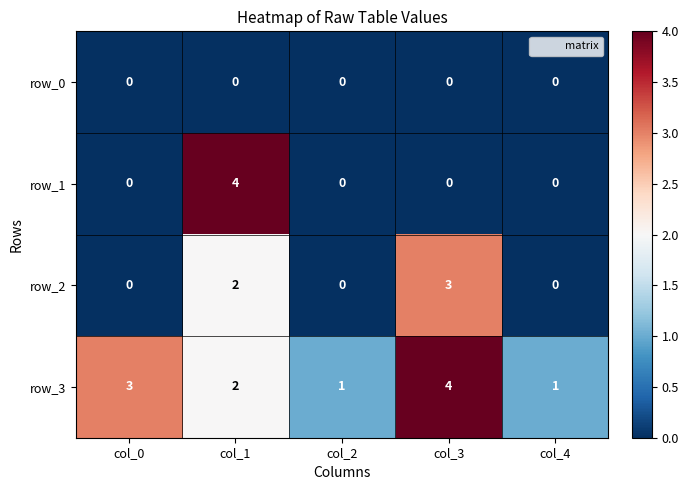

What is the difference between the second highest and minimum values in the row_3 series?

2